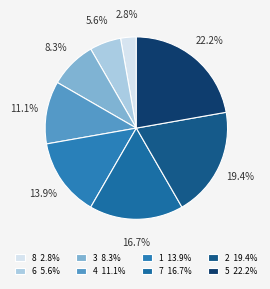

What percentage is the 2 slice, to the nearest percent?

19%